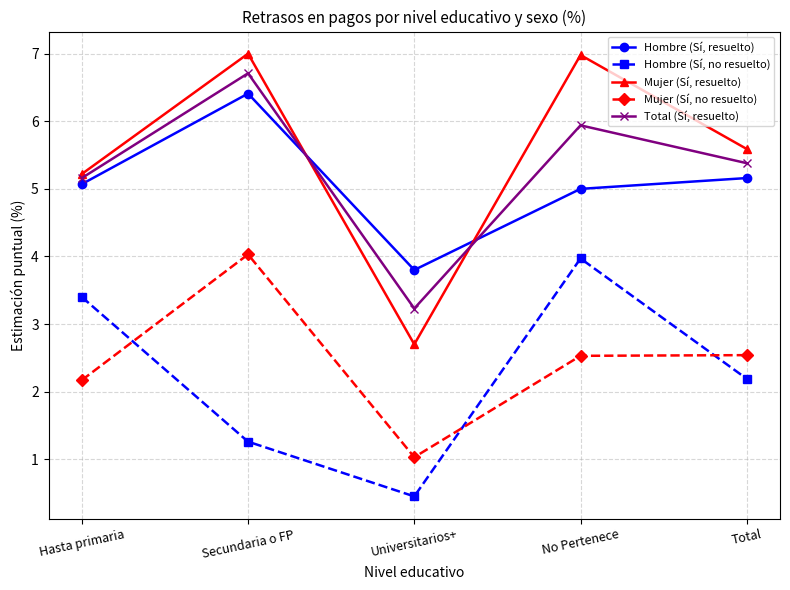

True or false: Total (Sí, resuelto) and Hombre (Sí, resuelto) cross at least once.

True